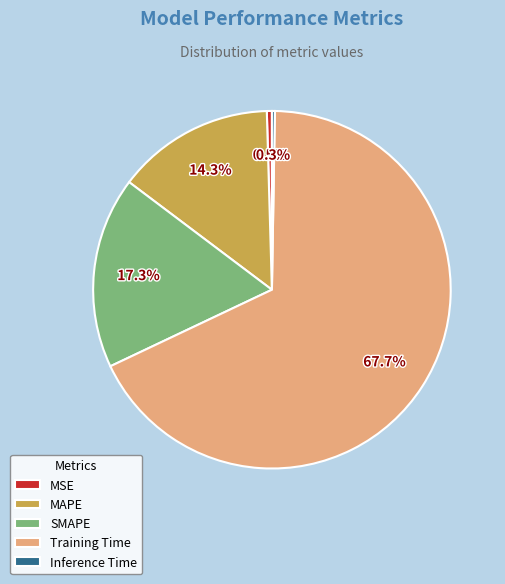

Combined, do MAPE and Training Time account for over 50%?

Yes